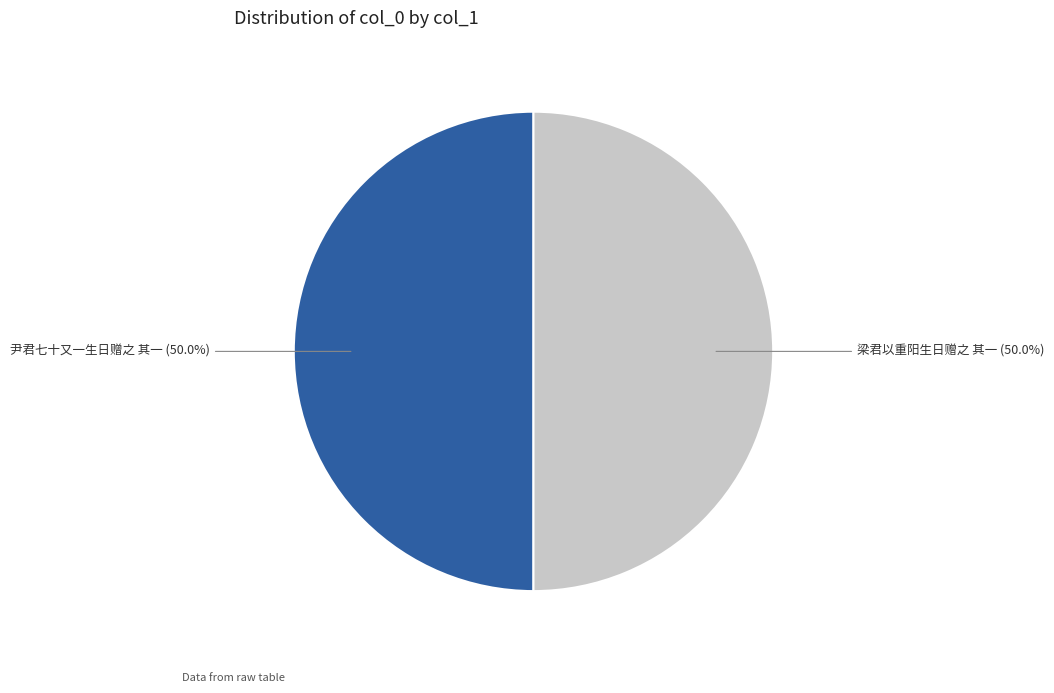

What percentage is the 尹君七十又一生日赠之 其一 slice, to the nearest percent?

50%